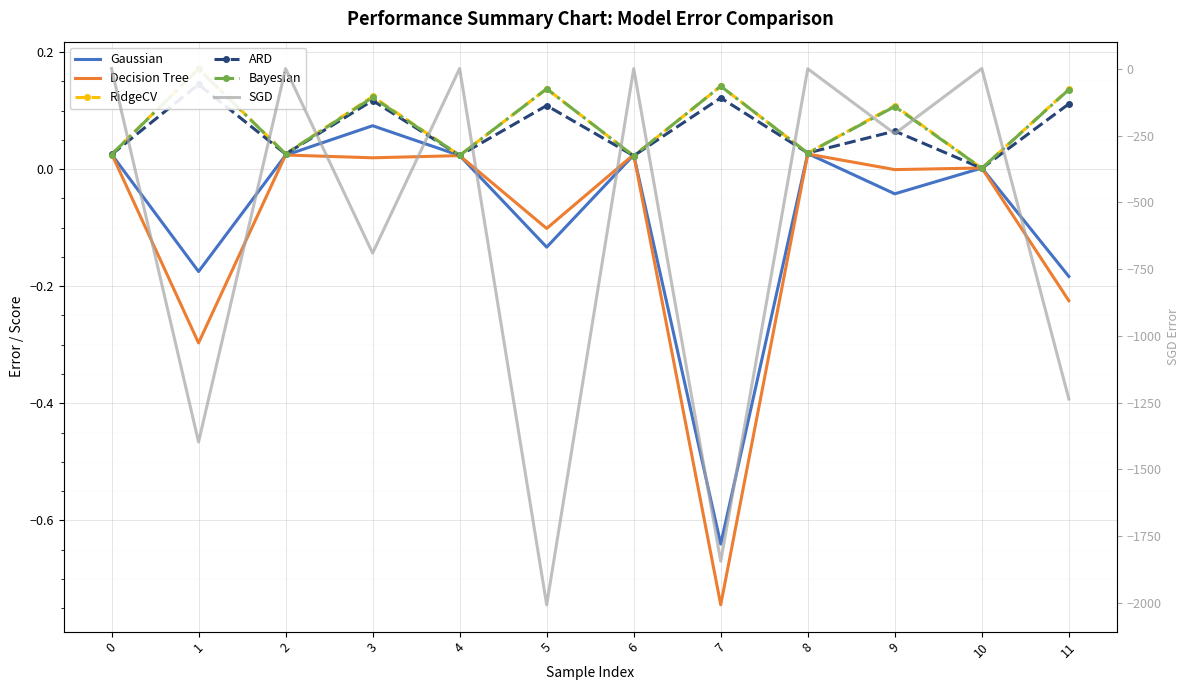

At which label is SGD closest to -1003?

11